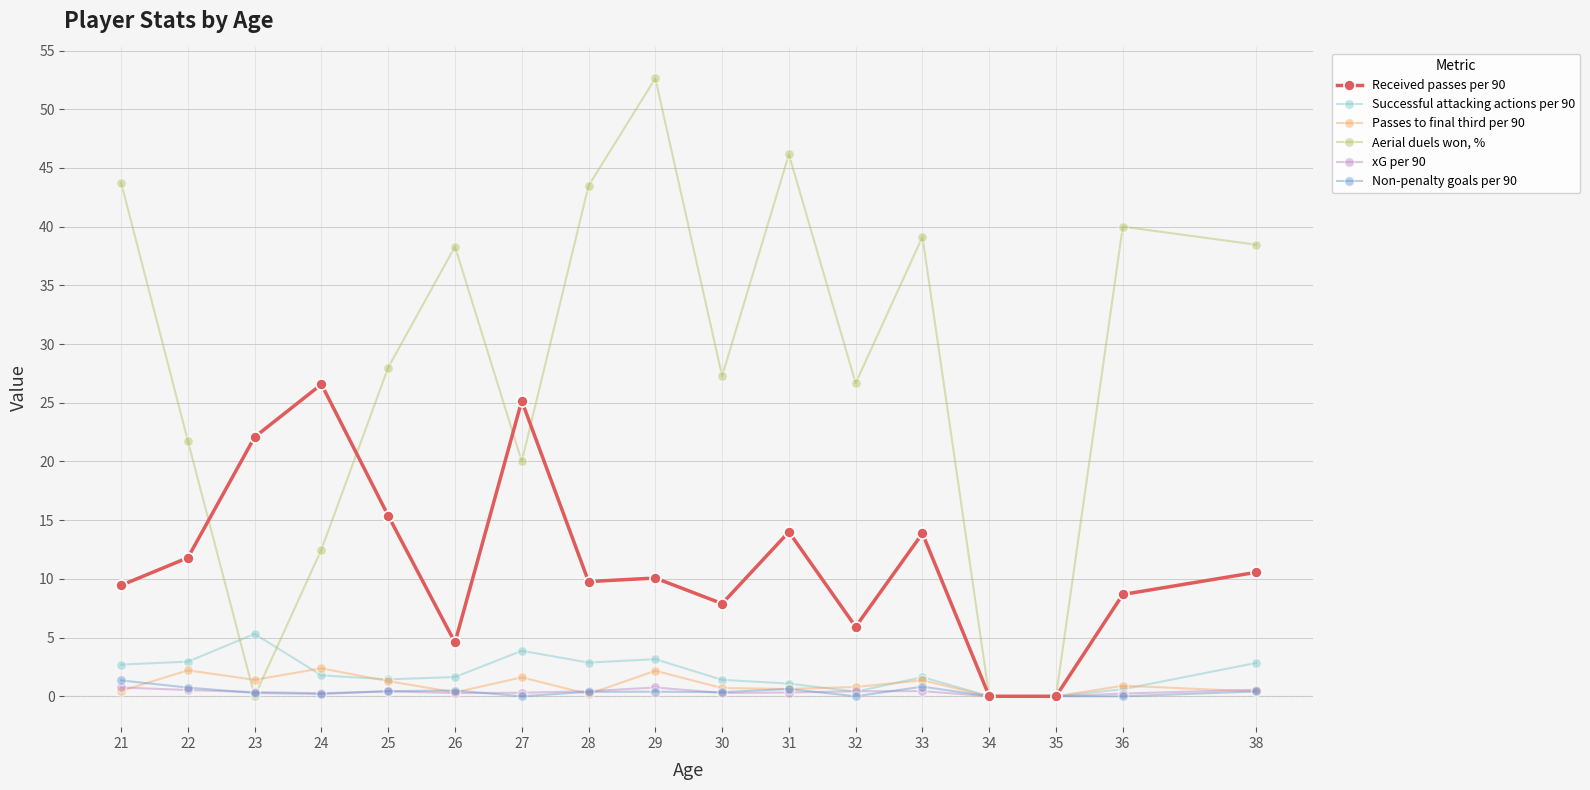

True or false: Successful attacking actions per 90 has a value of 2.7 at 21.

True